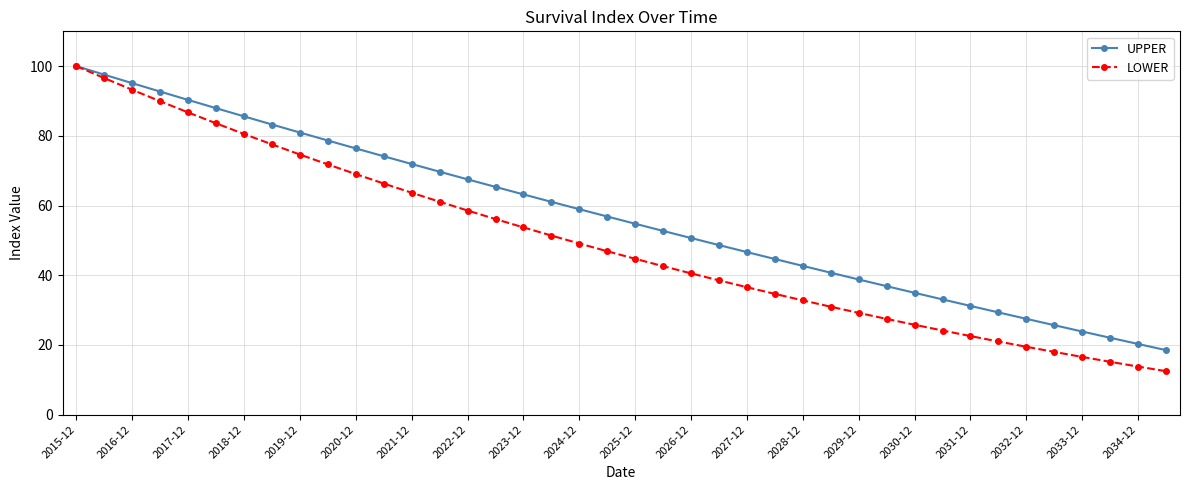

What is the value of the UPPER point at the 31st from the left?

34.9